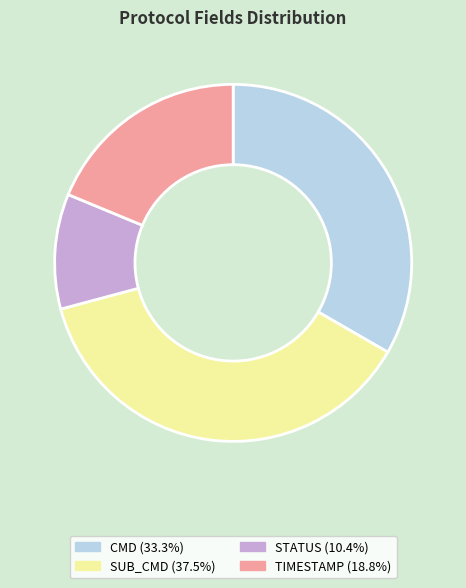

Is there a majority slice in this chart?

No